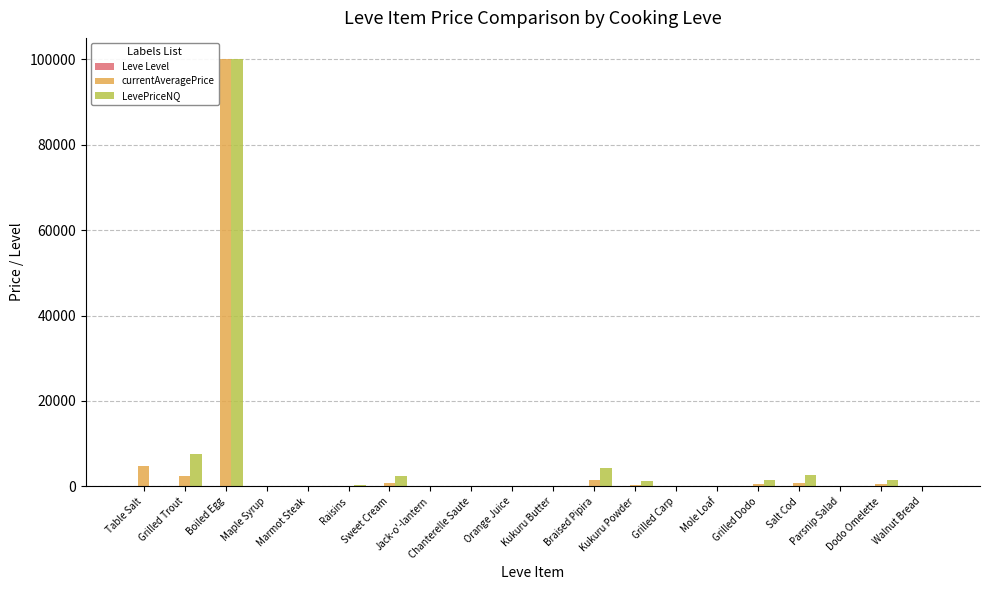

At which category is the sum across all series the highest?

Boiled Egg